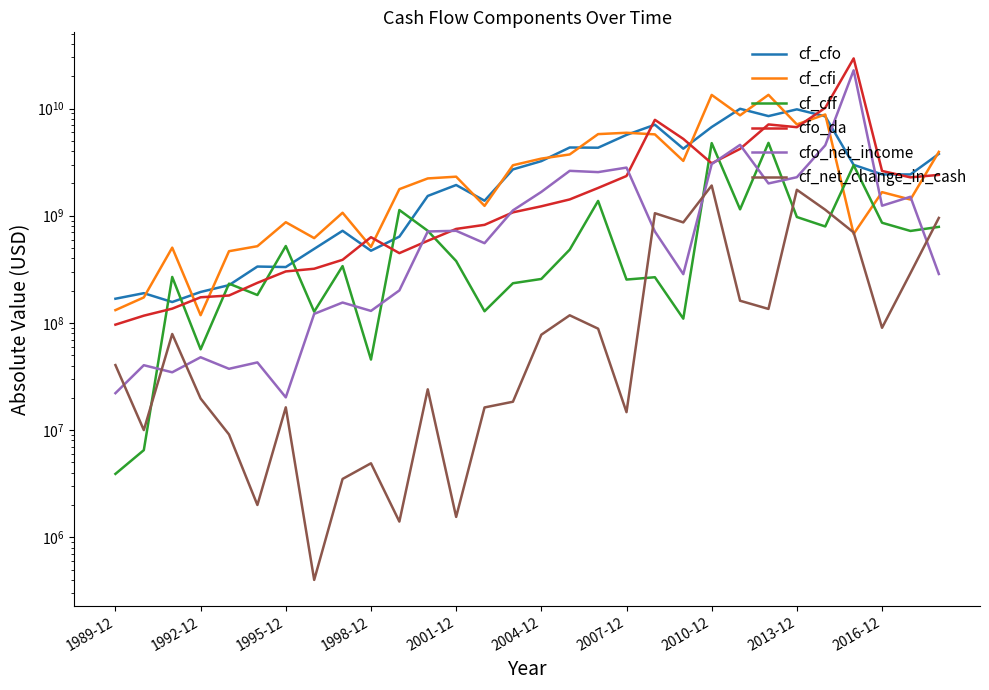

At how many categories does at least one series exceed 5928504132?

8